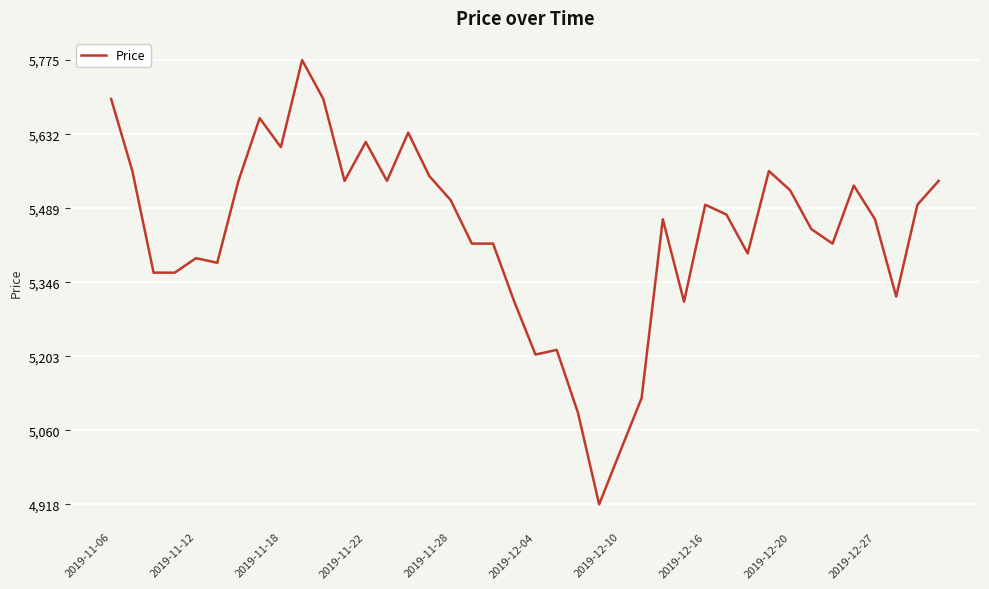

How many series are shown in this chart?

1